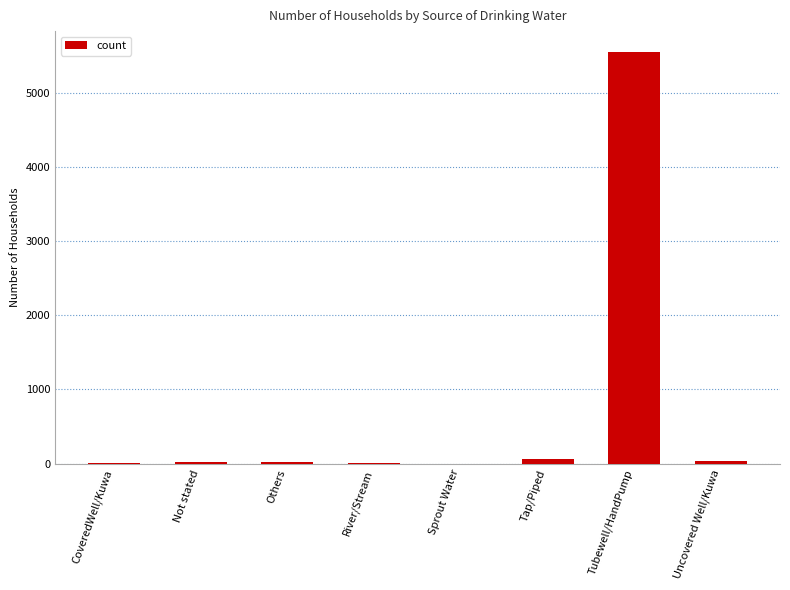

At which category does the chart reach its peak across all series?

Tubewell/HandPump